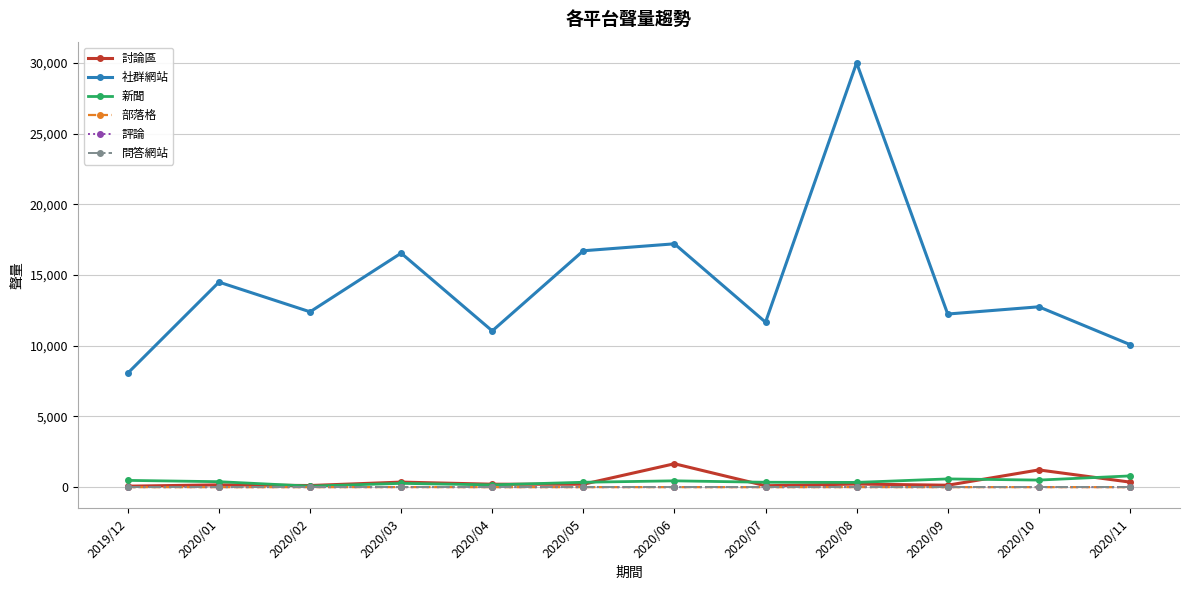

What is the total value across all series at 2020/03?

17187